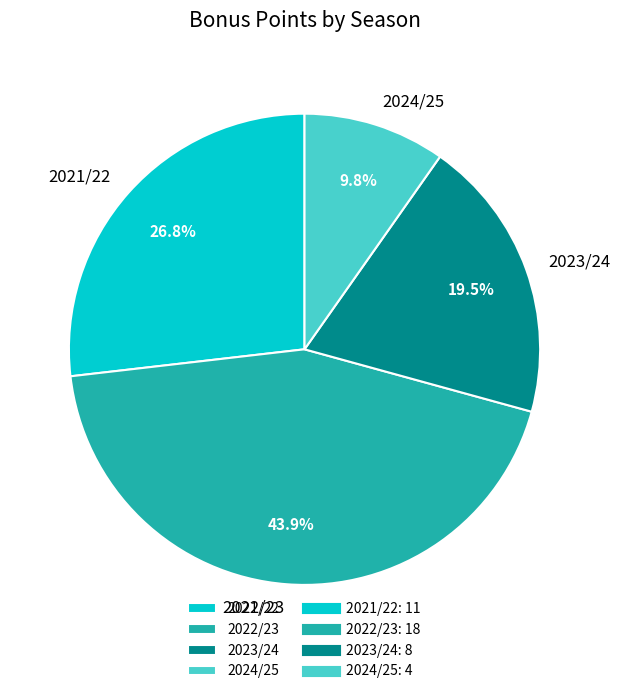

Does 2024/25 represent more than half of the total?

No